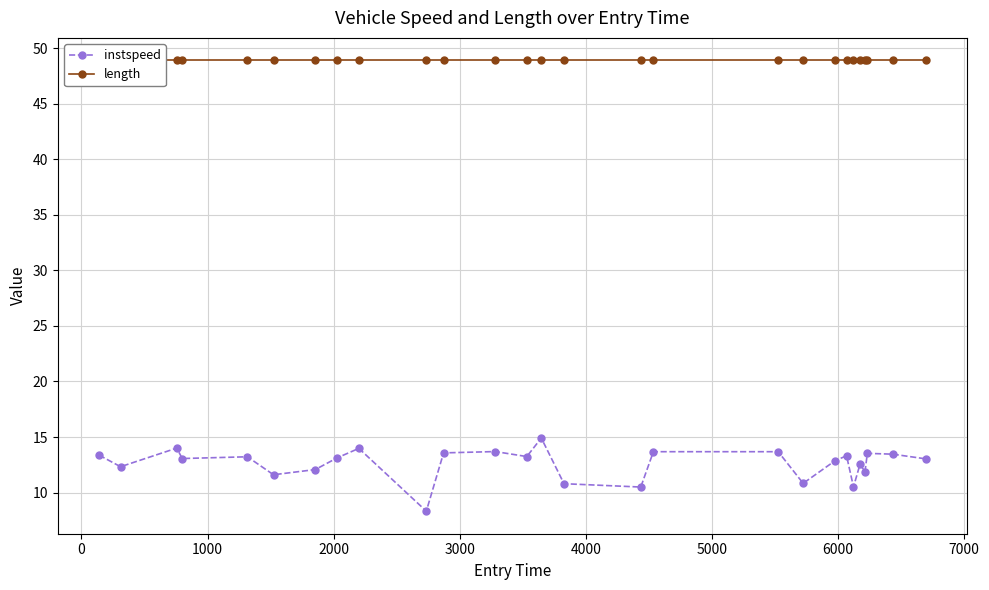

Which series has the largest range (max minus min)?

instspeed